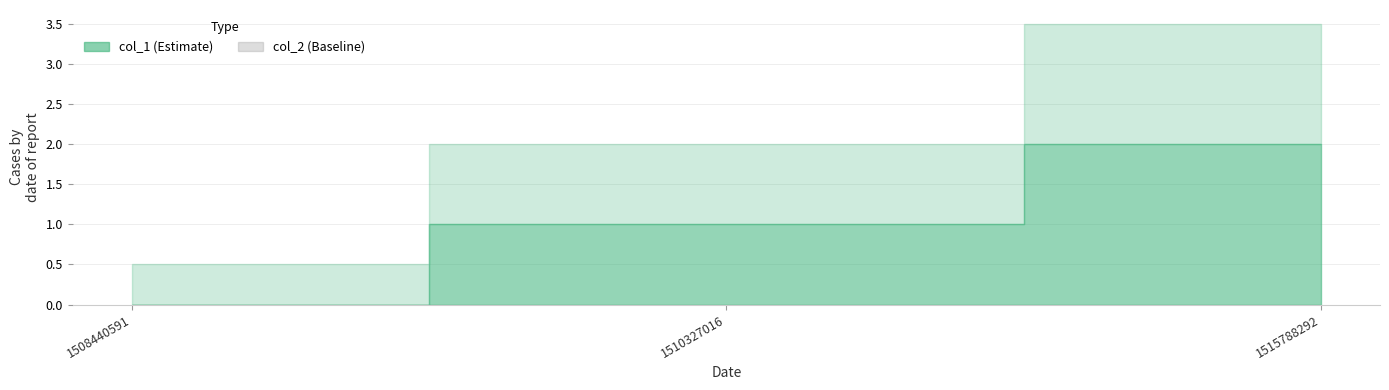

What are all the series names shown in the legend?

col_1, col_2